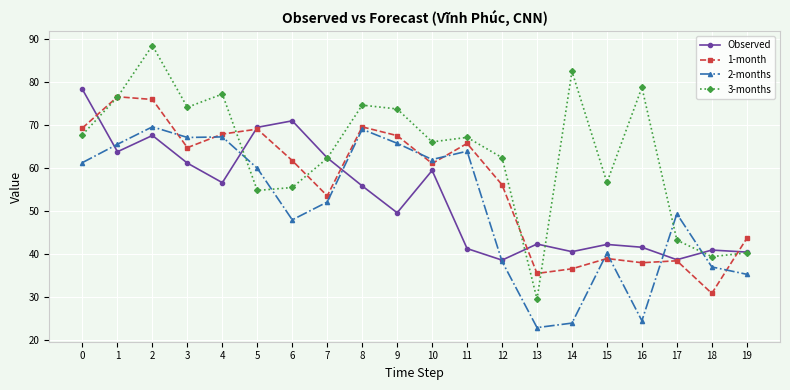

The value of 2-months at 10 is 105.7. True or false?

False